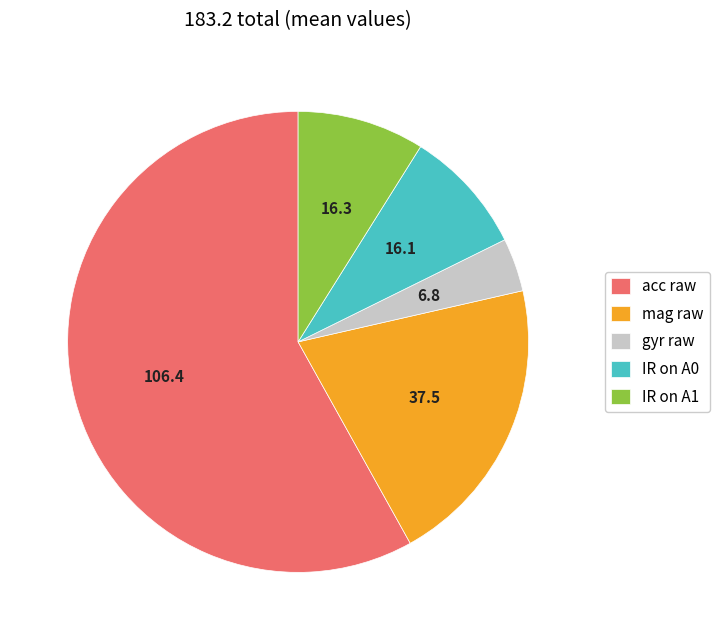

Combined, do mag raw and acc raw account for over 50%?

Yes